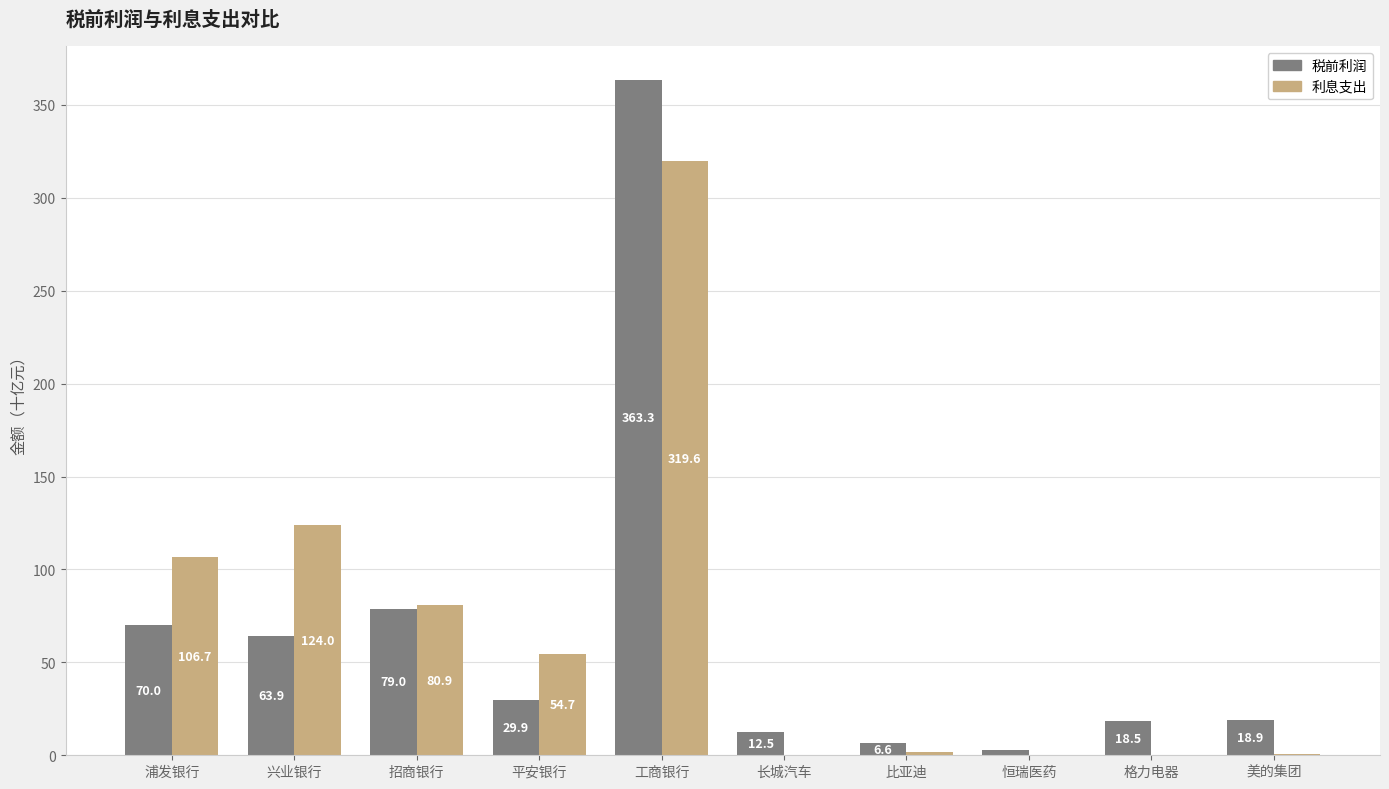

At which label is 税前利润 closest to 183?

招商银行